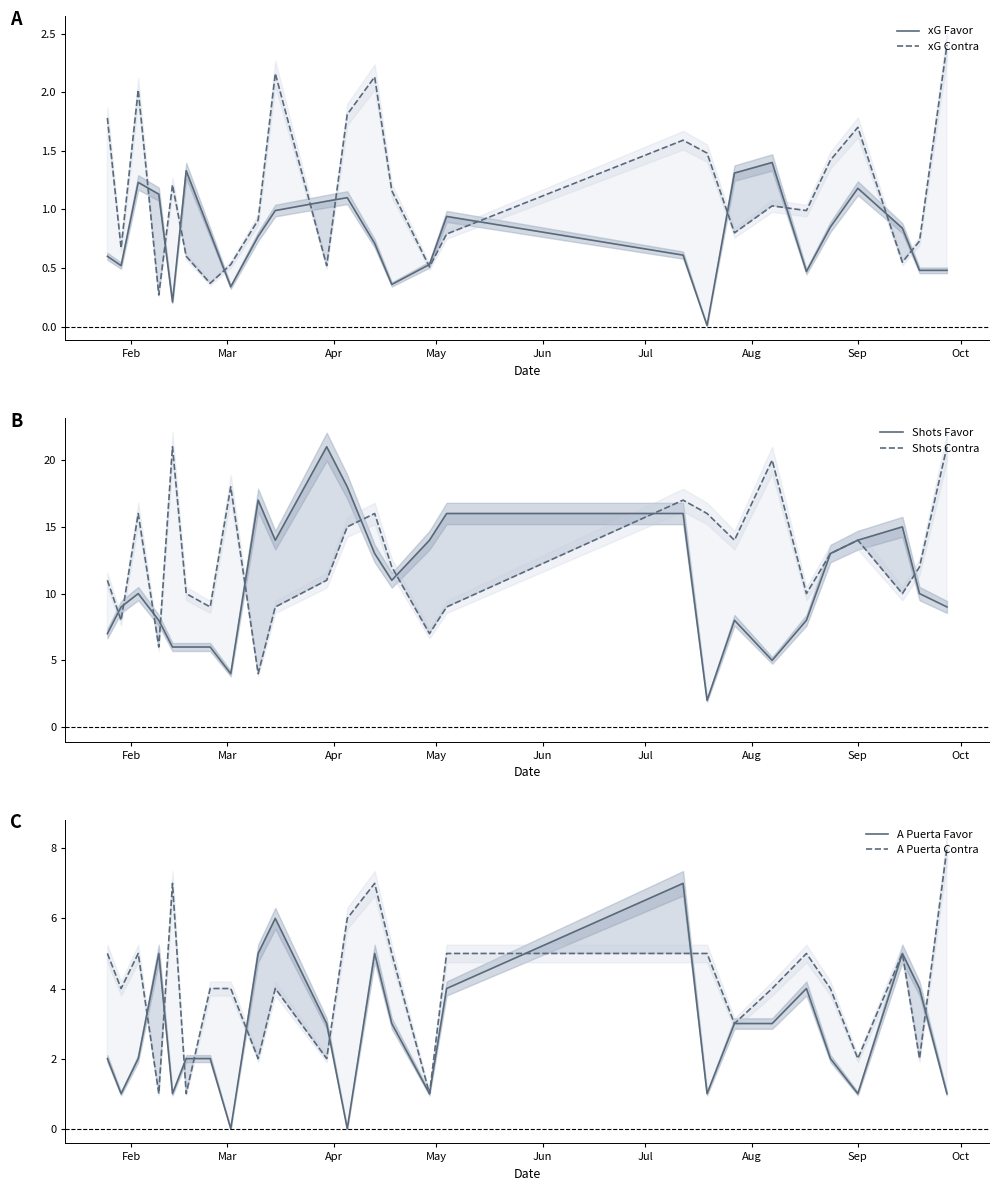

How many distinct data groups are displayed?

6